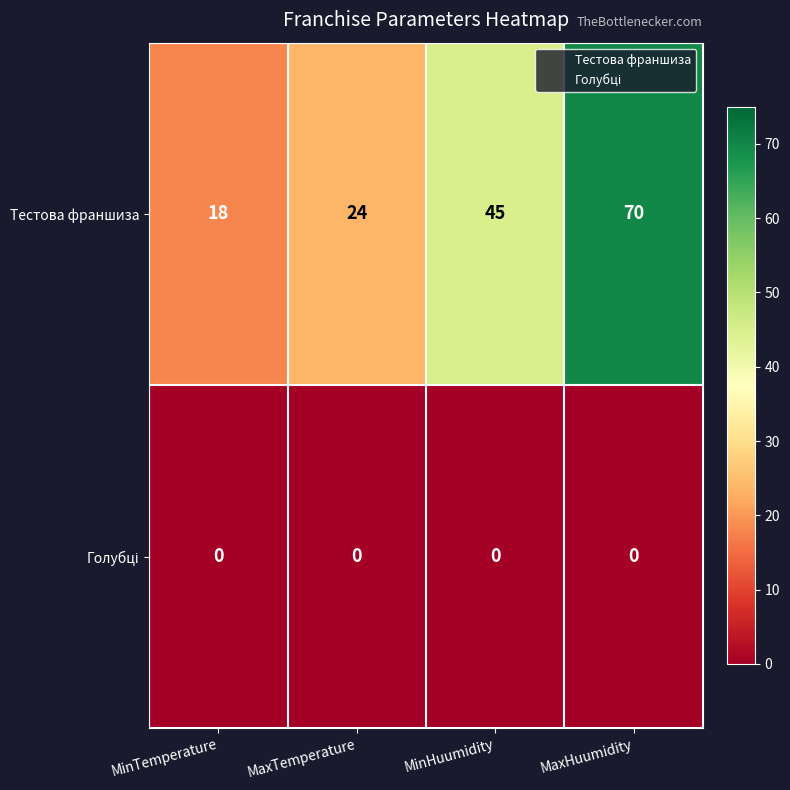

Between MaxTemperature and MinHuumidity, which series saw the biggest shift?

Тестова франшиза